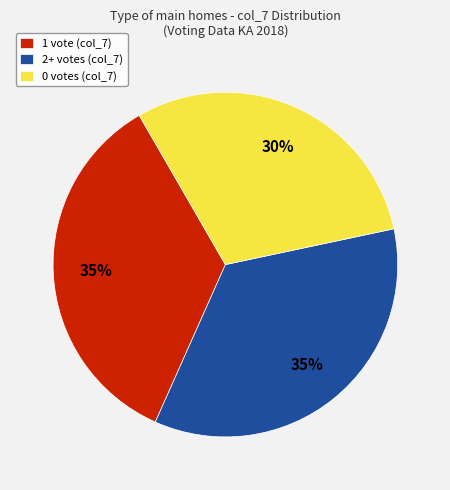

To the nearest percent, what percentage of the pie is 1 vote (col_7)?

35%